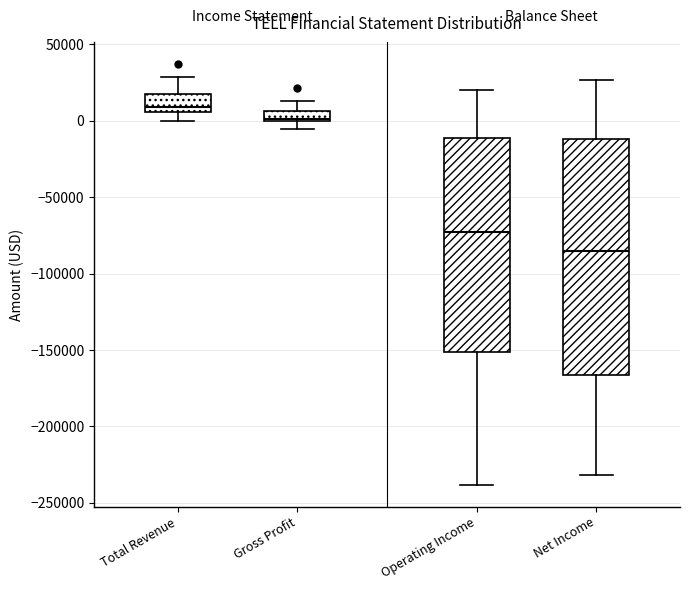

Which box's median line is the lowest?

Net Income